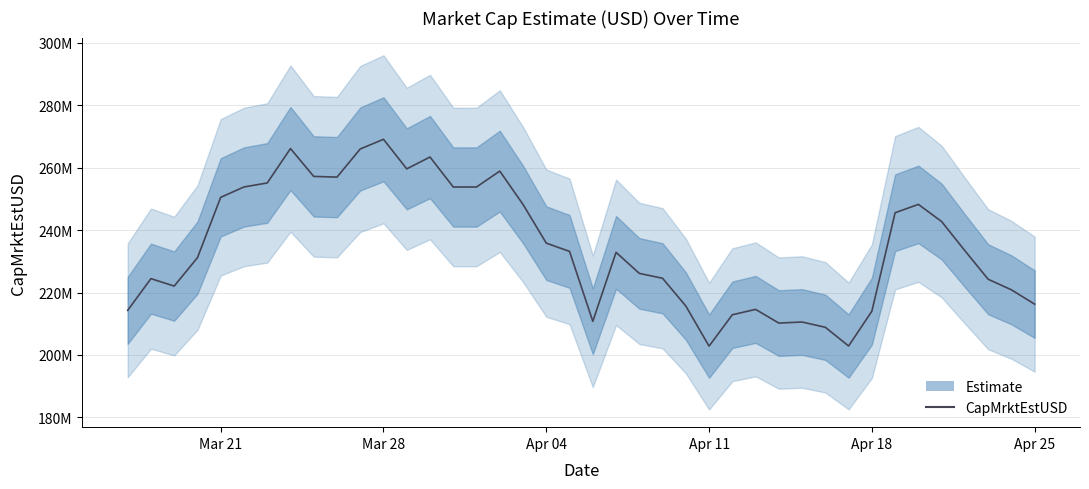

Reading left to right, transcribe all the data shown in this chart.

214291581.0	224459011.1	222075932.6	231167816.9	250496104.9	253815013.1	255099804.7	266118691.0	257199921.1	256973638.0	265988498.5	269084848.9	259614122.8	263403069.0	253800538.5	253810410.5	258896028.4	248216260.3	235828398.9	233174728.6	210783956.9	232876547.3	226142181.3	224571896.0	215692439.4	202840354.7	212887624.0	214607415.1	210221573.4	210563413.4	208869940.8	202886199.1	214026014.2	245565879.9	248236790.2	242744658.1	233405347.3	224266539.1	220872023.5	216286567.7